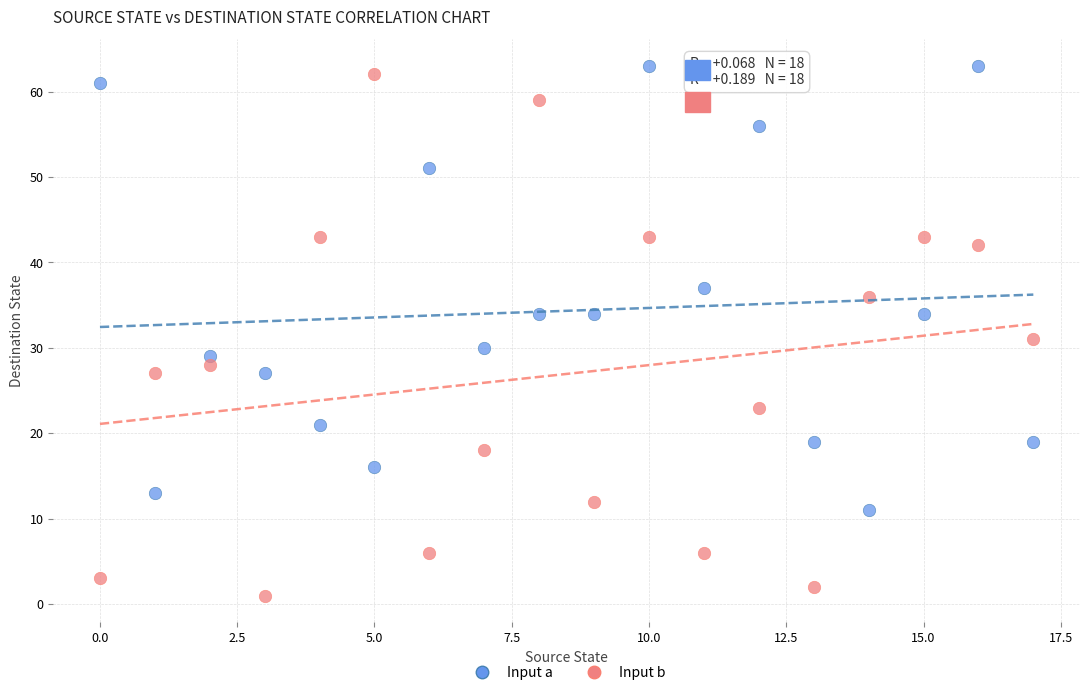

Across all data points, what is the range of Y values (max minus min)?

62